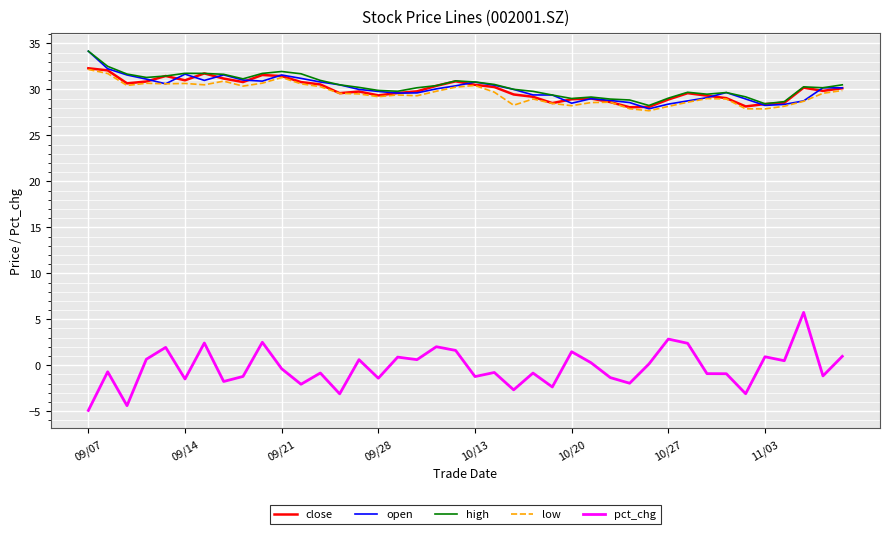

What is the greatest value displayed?

34.2